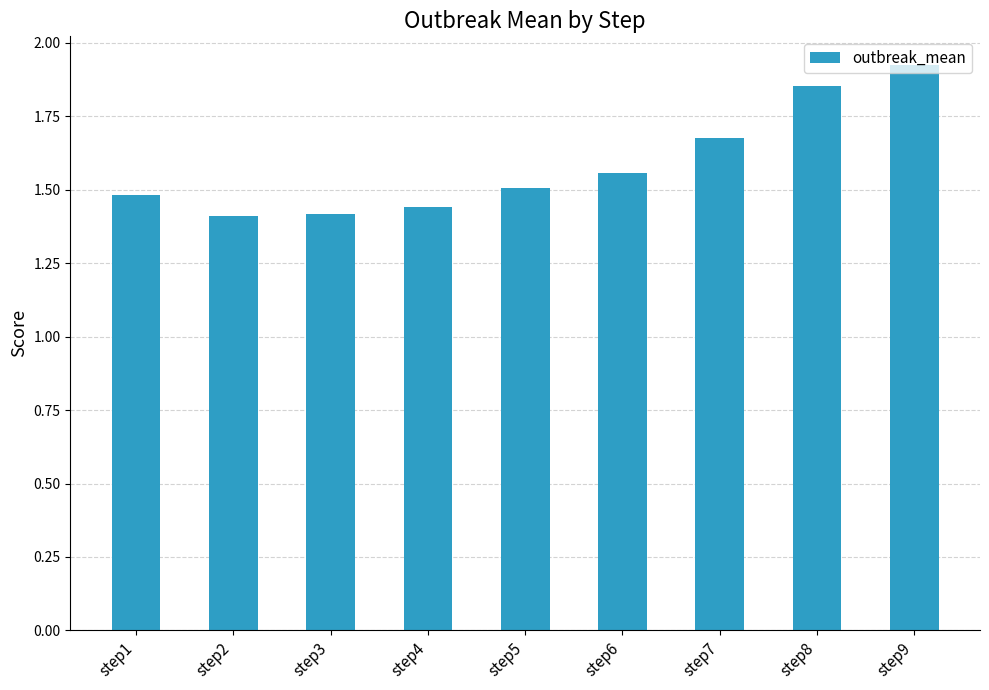

Count the values in the range 1 to 2.

9